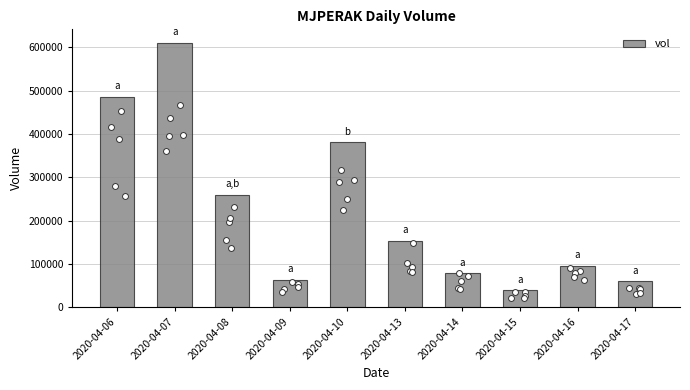

What is the change in value from 2020-04-08 to 2020-04-16?

-164000